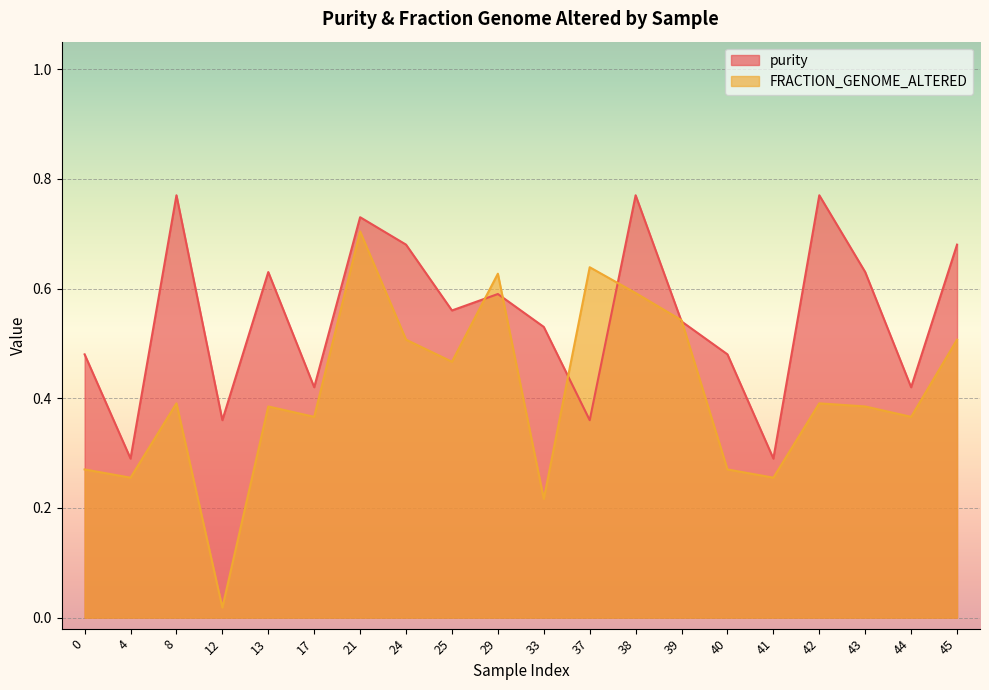

What is the maximum value for purity?

0.8